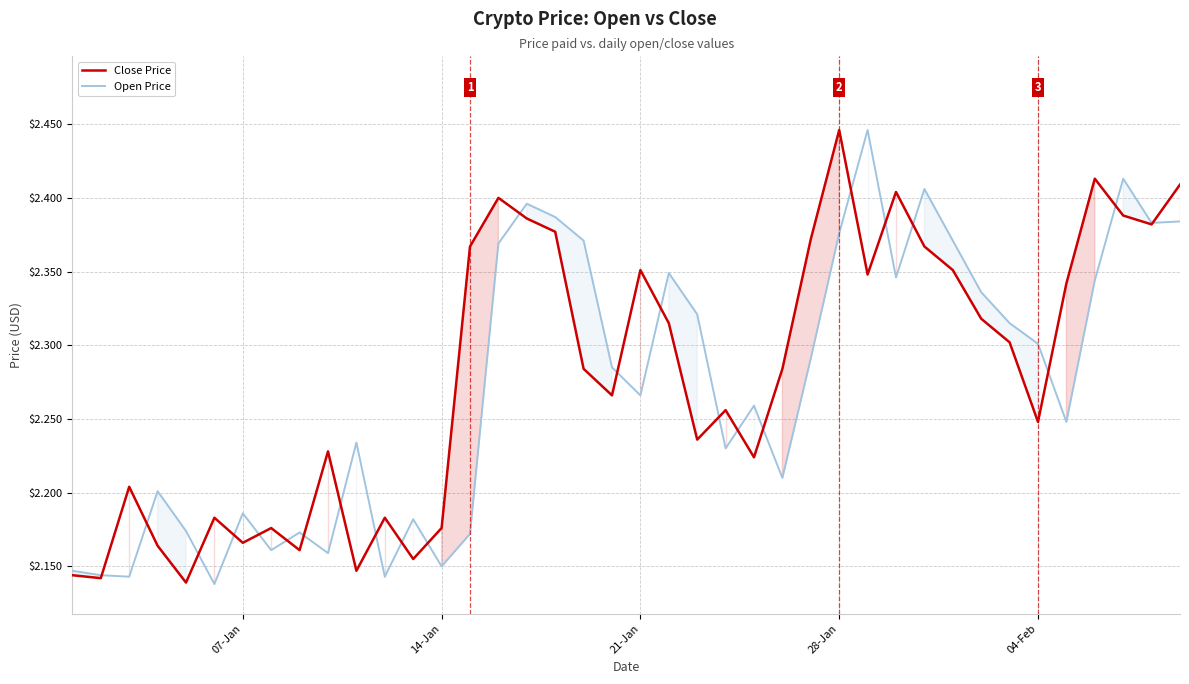

List the series in order of their peak value, highest first.

Close Price, Open Price